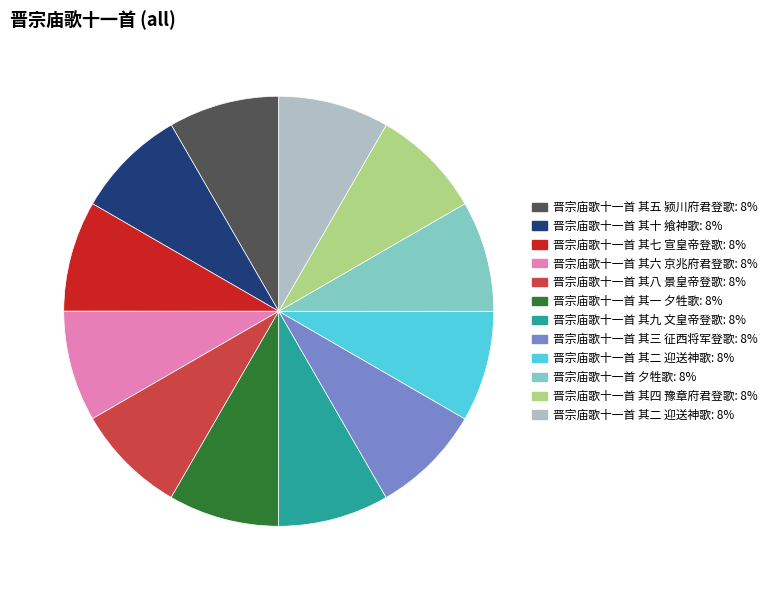

Count the number of slices in the pie.

12